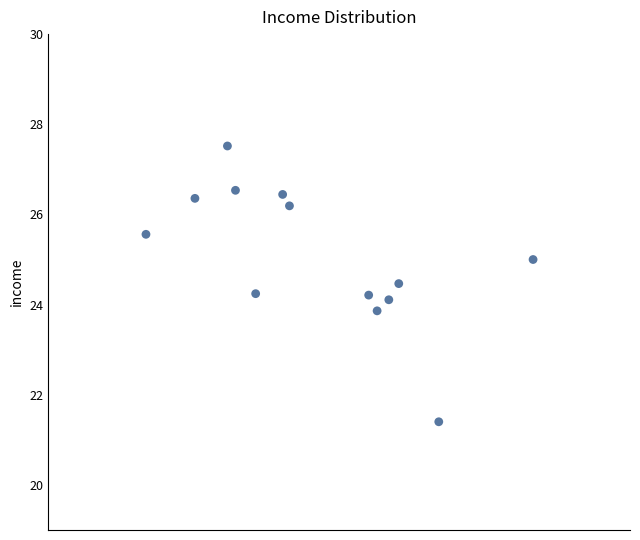

What is the range of X values (max minus min)?

12.0